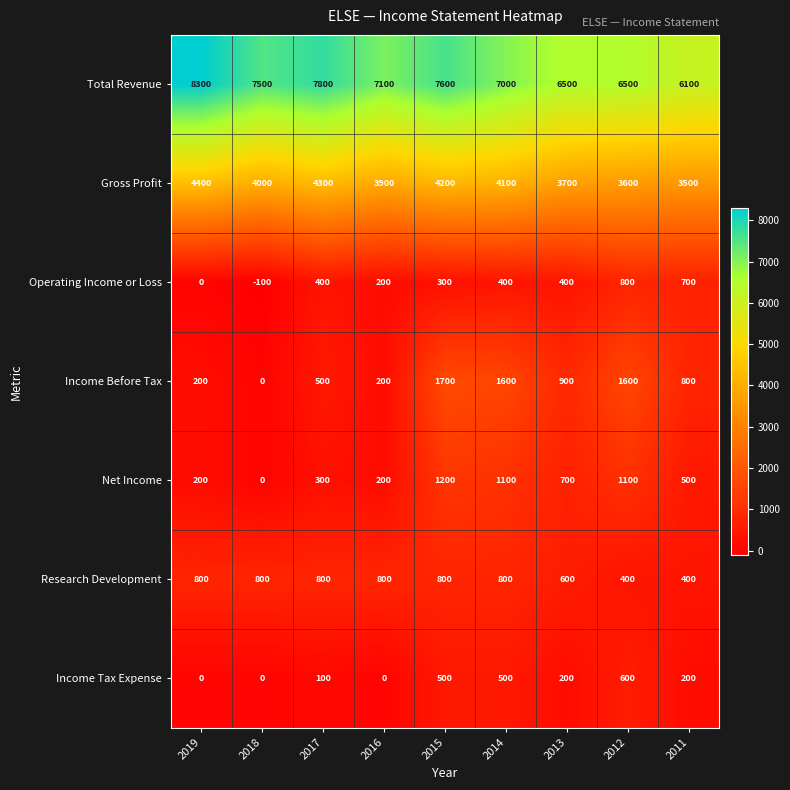

How many data points does each series have?

9